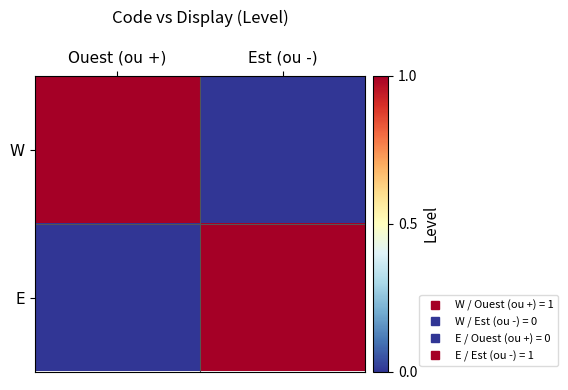

Between Ouest (ou +) and Est (ou -), which is larger?

Ouest (ou +)